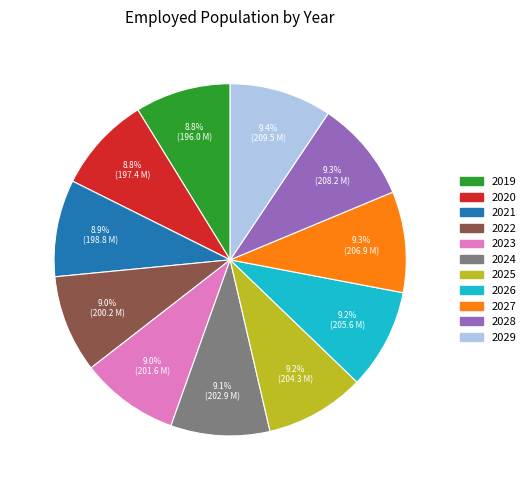

Does any single category account for the majority?

No